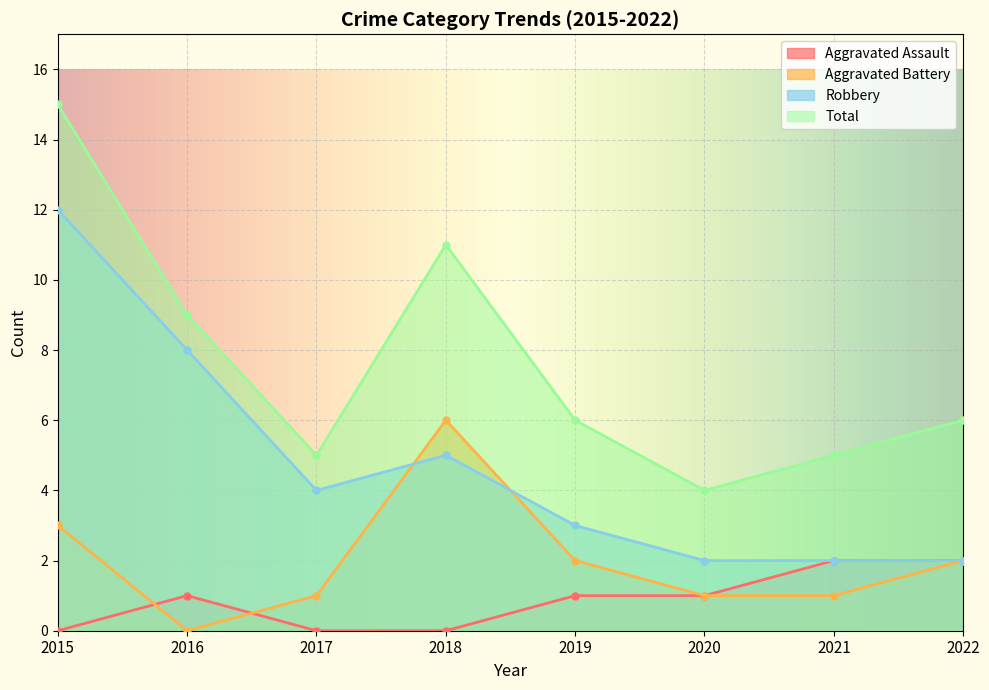

List the series in order of their peak value, highest first.

Total, Robbery, Aggravated Battery, Aggravated Assault